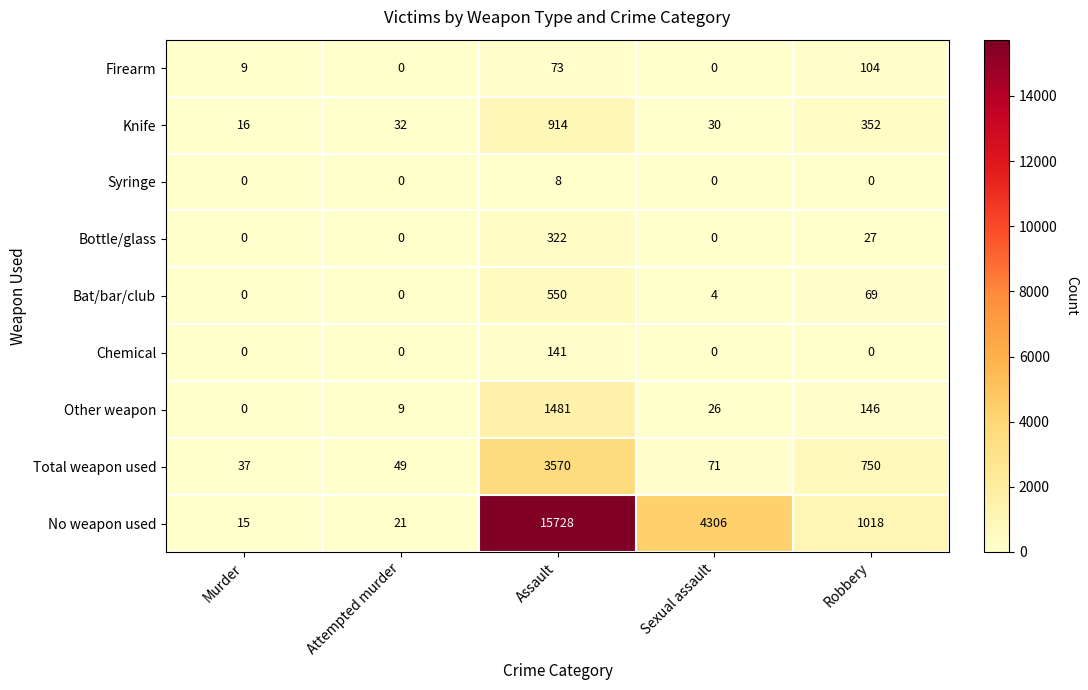

What is the highest value of the Bottle/glass series?

322